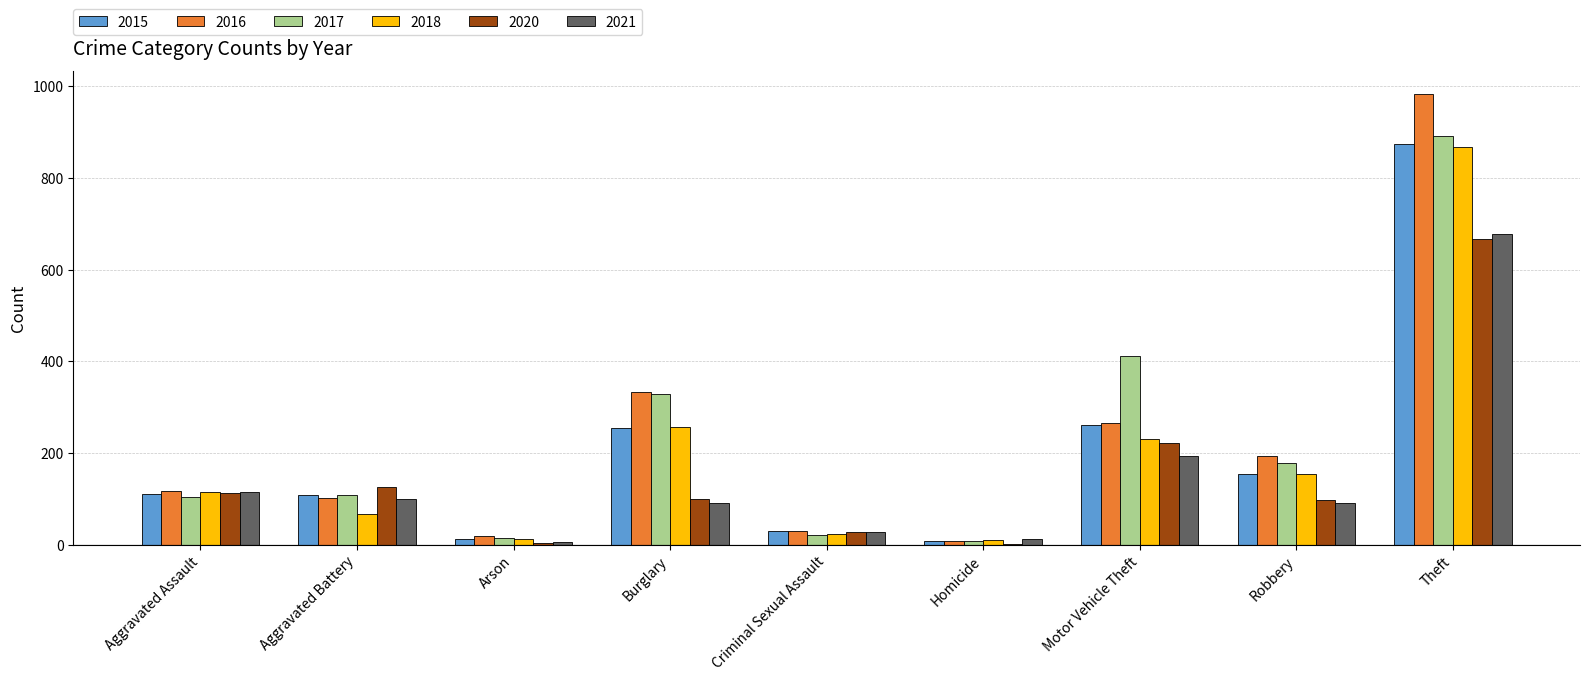

Which series has the widest spread of values?

2016